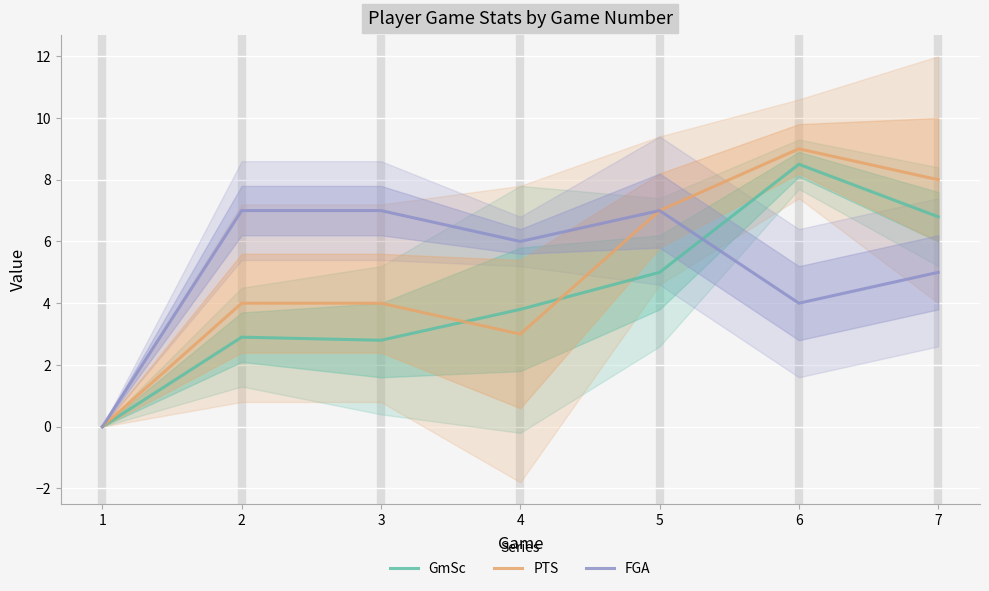

Which series has the largest total across all categories?

FGA